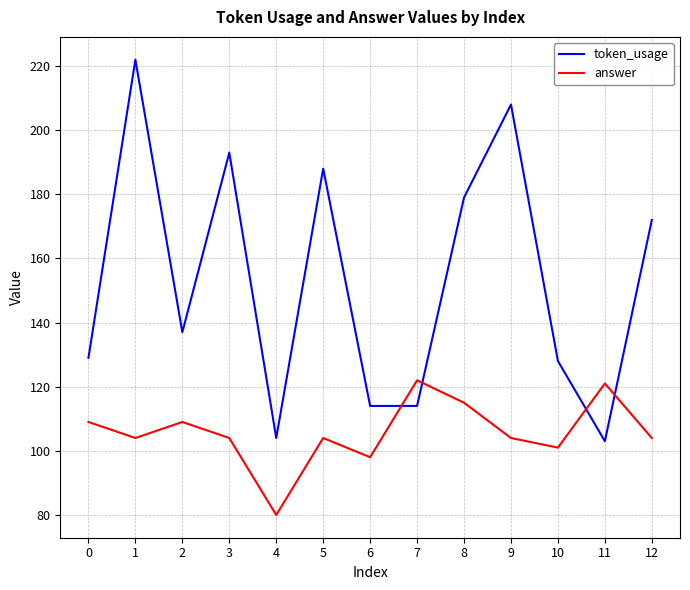

True or false: answer and token_usage intersect in this chart.

True